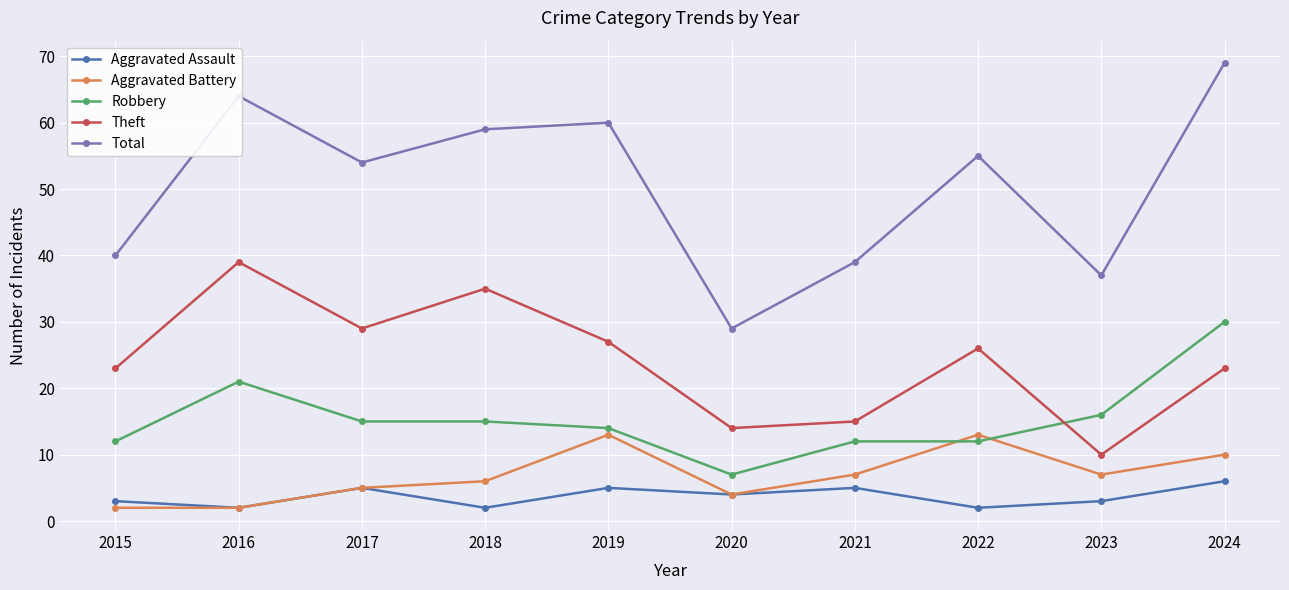

What is the value of the Robbery point at the 3rd from the left?

15